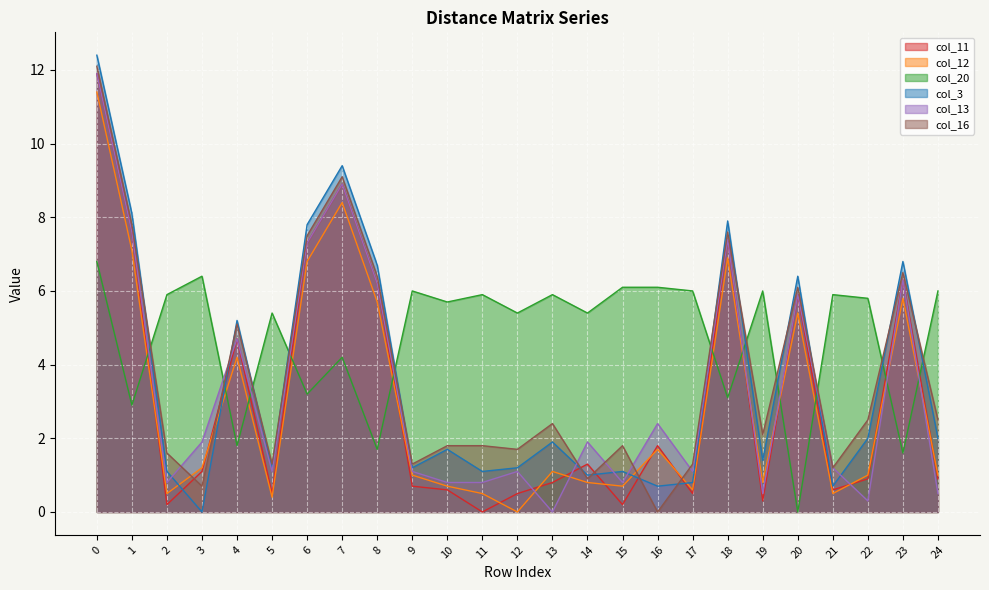

The value of col_16 at 9 is 1.3. True or false?

True